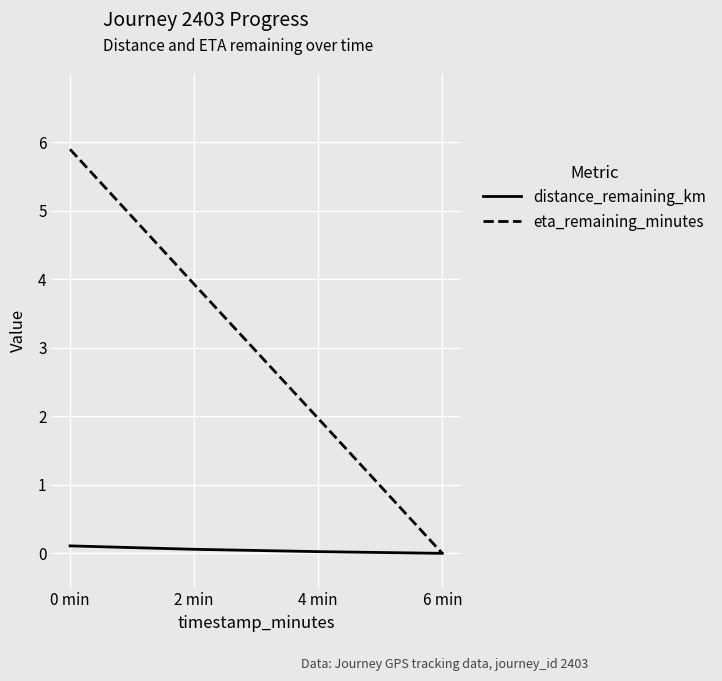

What position from the left is 6 min?

4